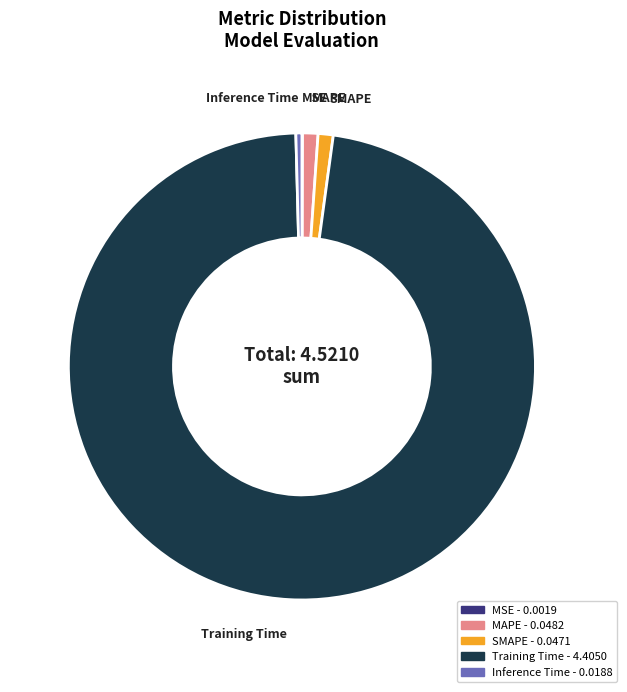

Between Inference Time and Training Time, which is larger?

Training Time